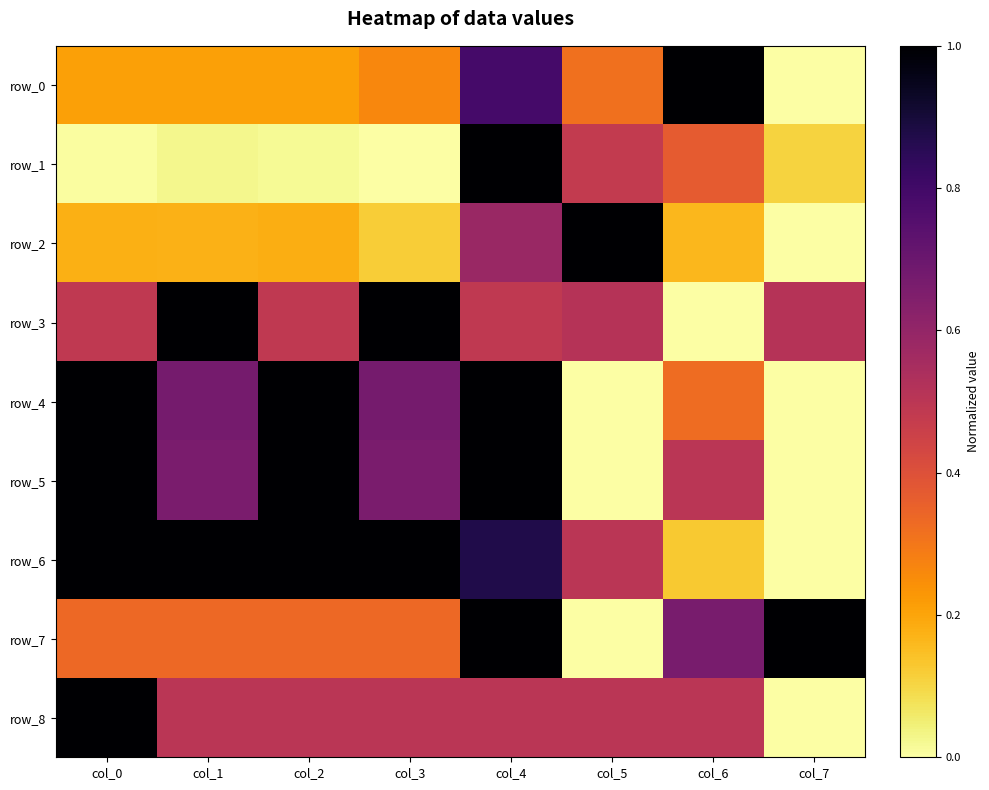

Which category has the lowest value in the row_5 series?

col_5